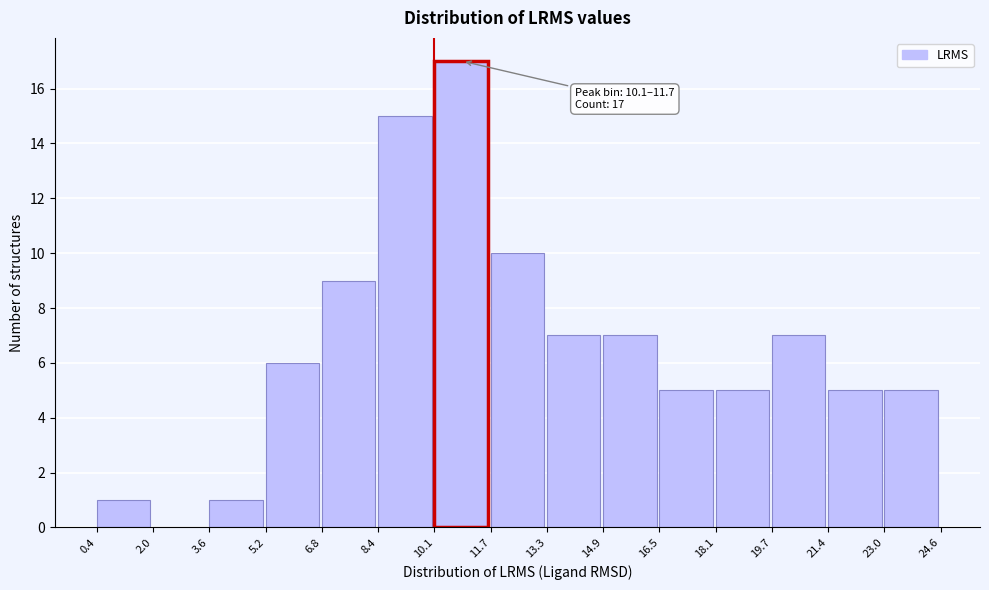

Over which range of the x-axis is the bar tallest?

10.1 to 11.7